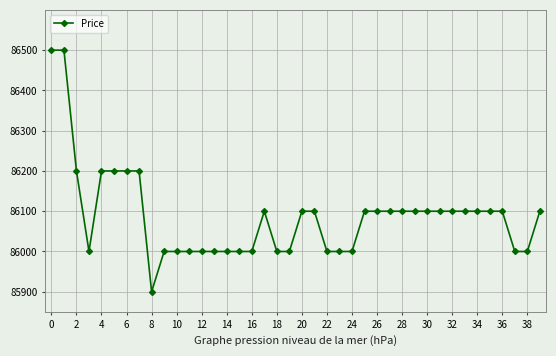

What is the difference between the maximum and minimum values?

600